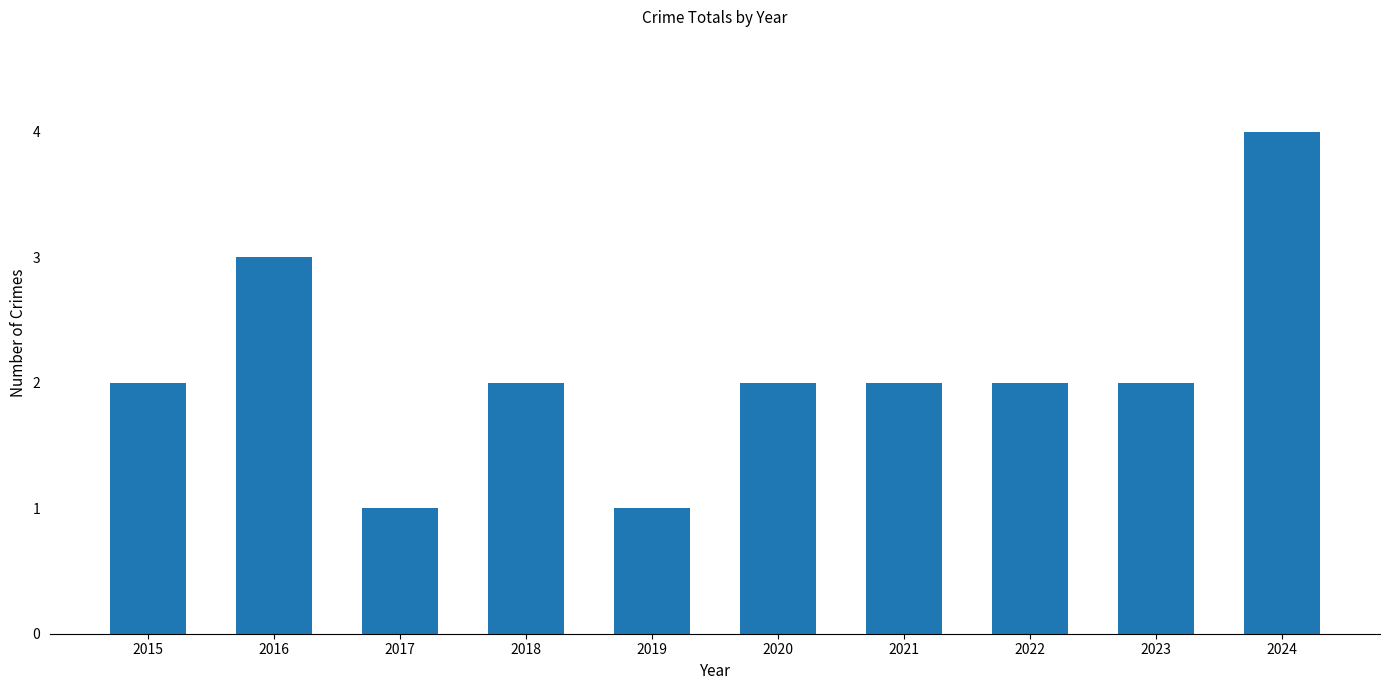

What is the value of the 4th bar from the left?

2